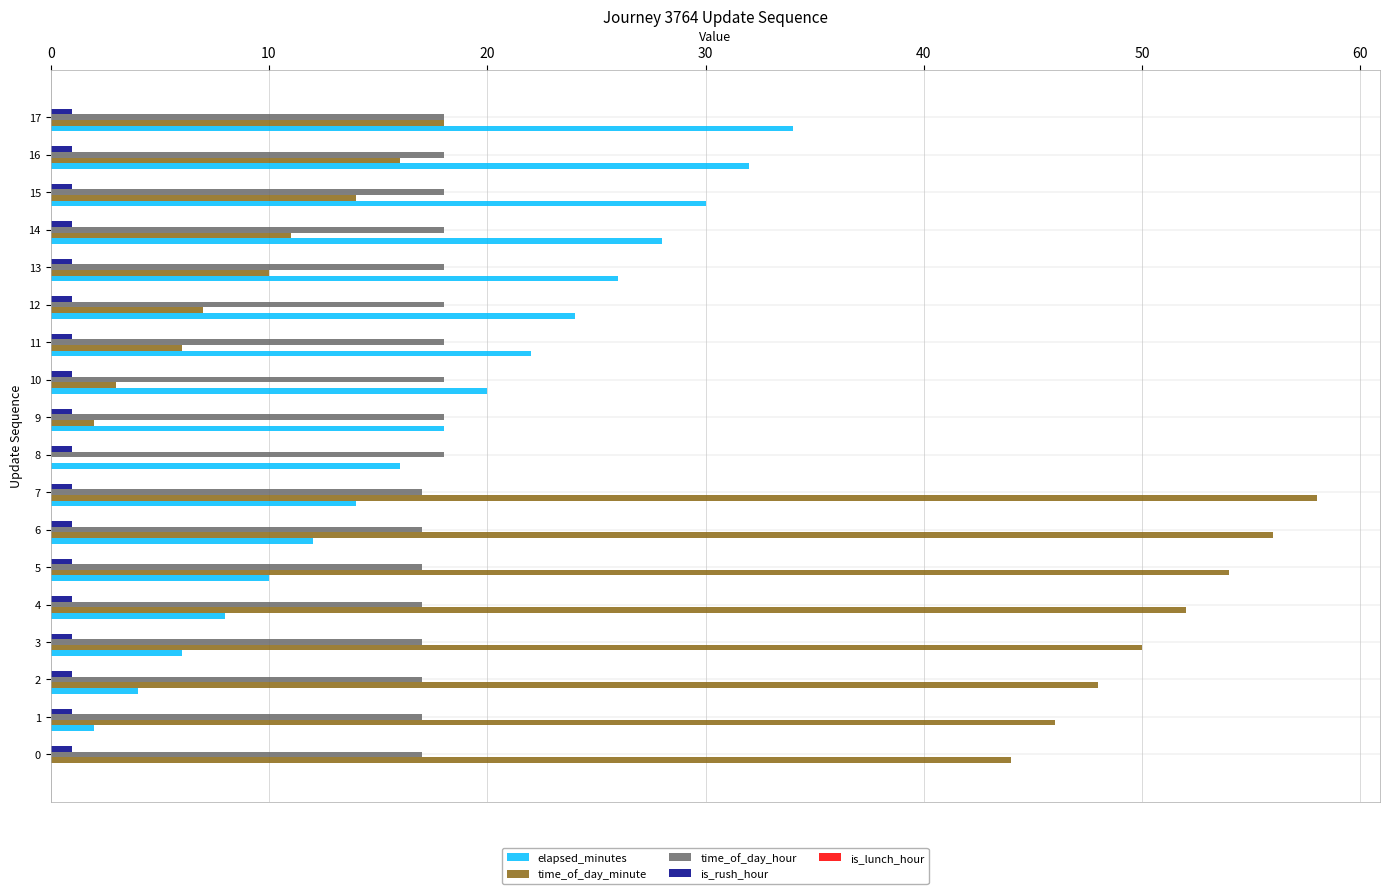

The time_of_day_minute series shows 1 at 10. True or false?

False